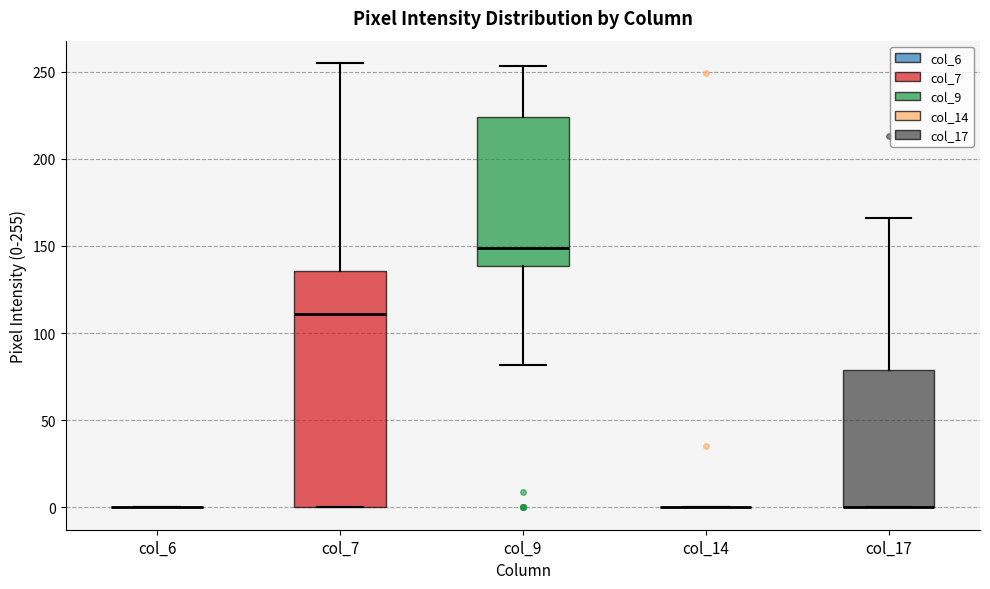

Which box is the tallest, from its lower edge to its upper edge?

col_7